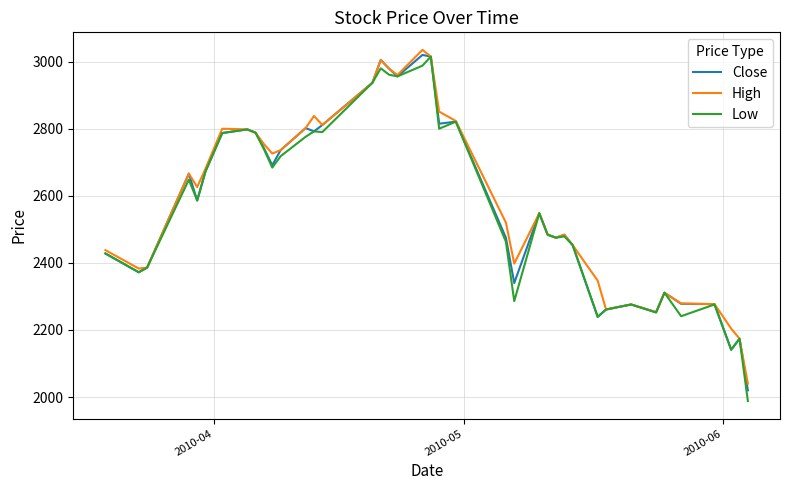

True or false: Low has more than 2 points higher than both neighbors.

True